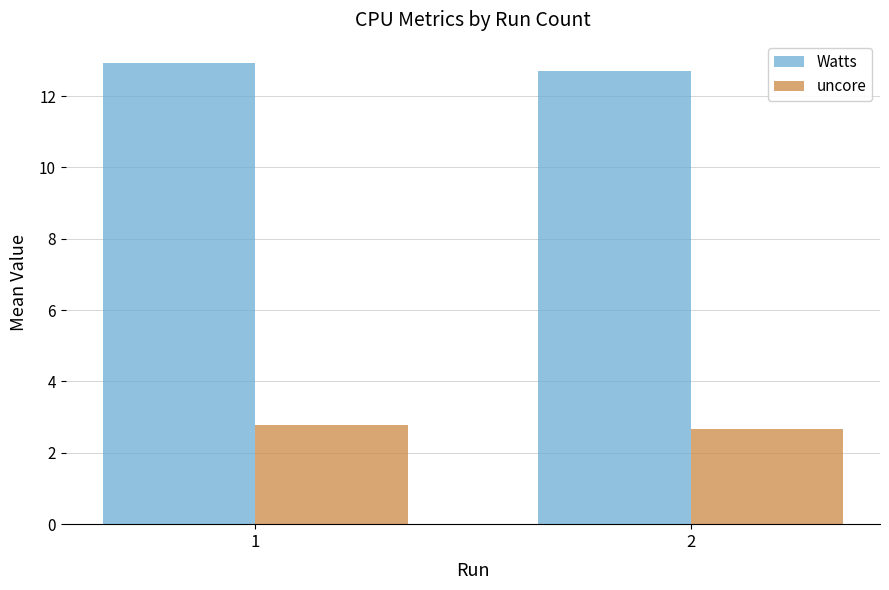

At how many categories does at least one series exceed 8?

2